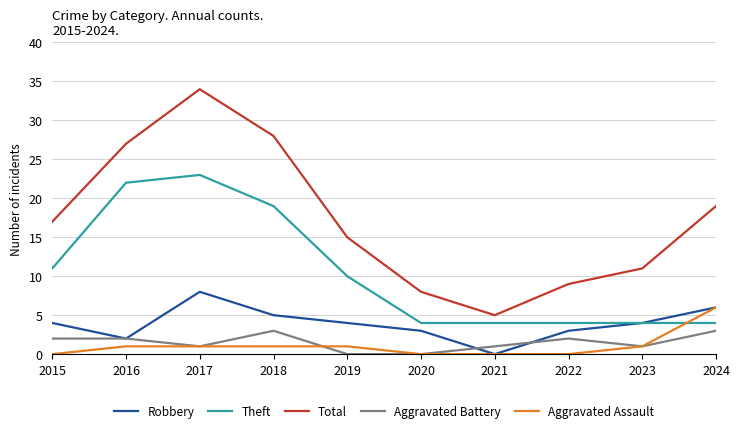

Read the Theft value at 2020, to the nearest 5.

5